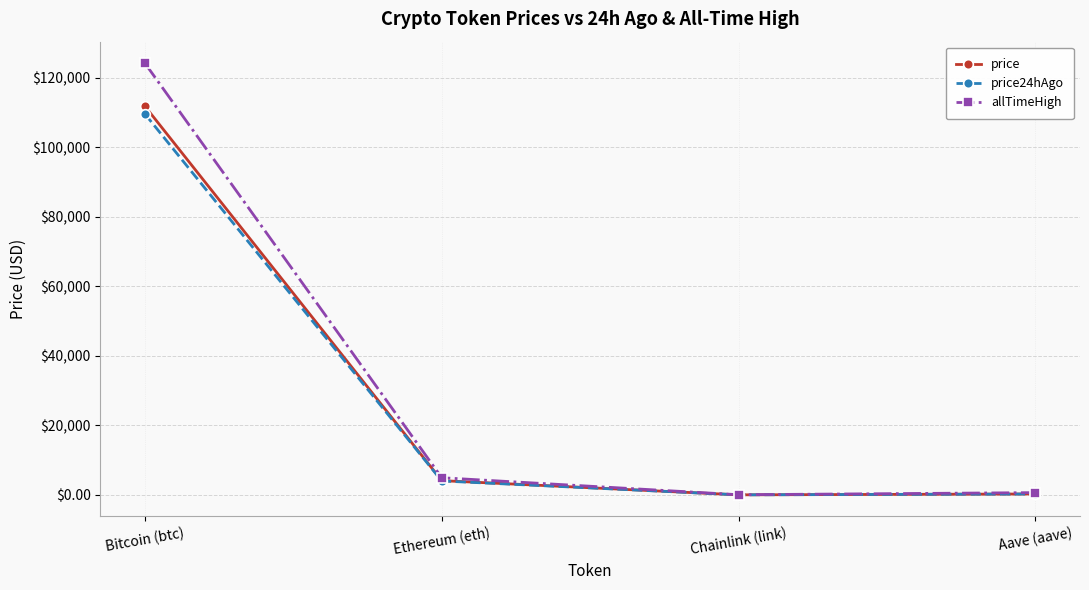

Is the value of allTimeHigh at Bitcoin (btc) greater than the value of price at Bitcoin (btc)?

Yes